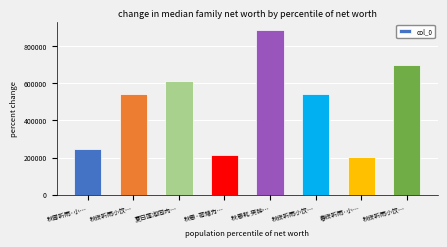

Count the number of data series in this chart.

1